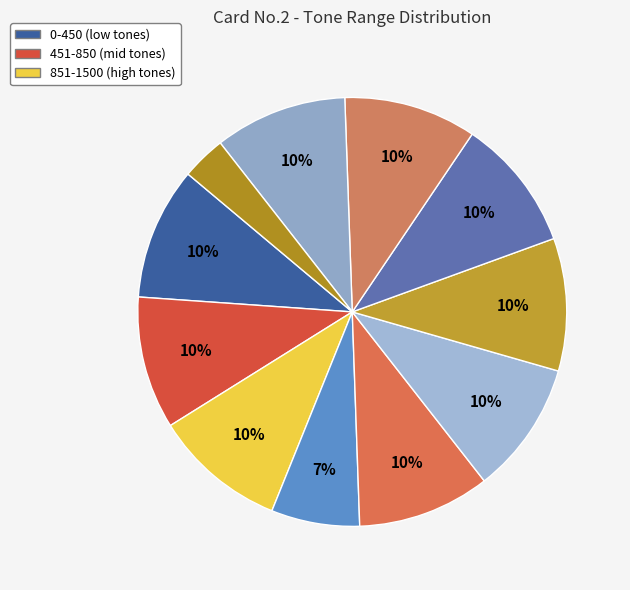

Which slice is the smallest?

1451-1500